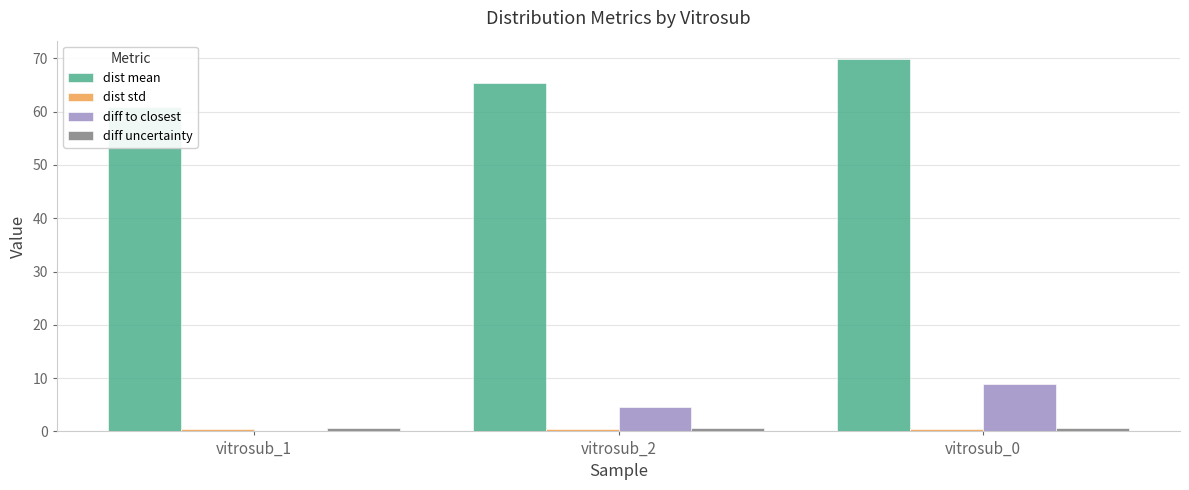

Are the bars grouped side by side (vs. stacked)?

Yes